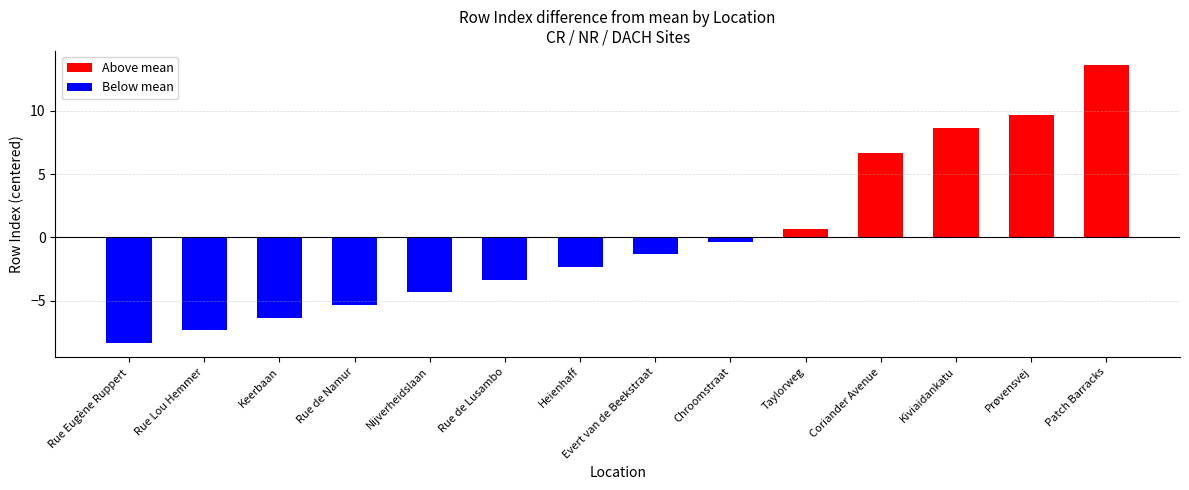

List the labels in order of value, largest first.

Patch Barracks, Prøvensvej, Kiviaidankatu, Coriander Avenue, Taylorweg, Chroomstraat, Evert van de Beekstraat, Heienhaff, Rue de Lusambo, Nijverheidslaan, Rue de Namur, Keerbaan, Rue Lou Hemmer, Rue Eugène Ruppert